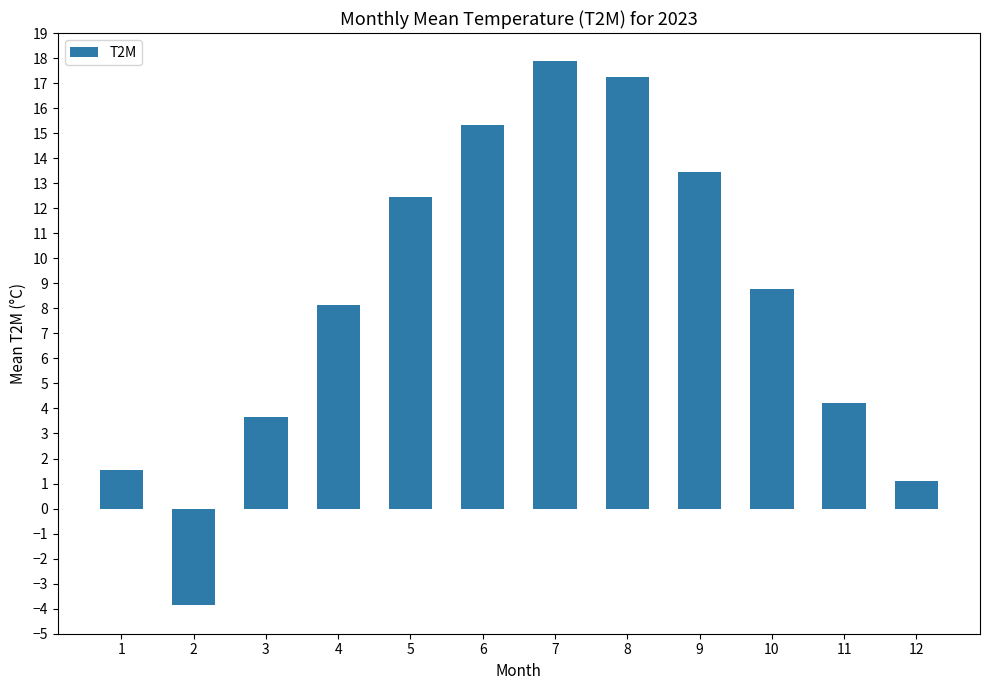

Rank the categories by value from highest to lowest.

7, 8, 6, 9, 5, 10, 4, 11, 3, 1, 12, 2